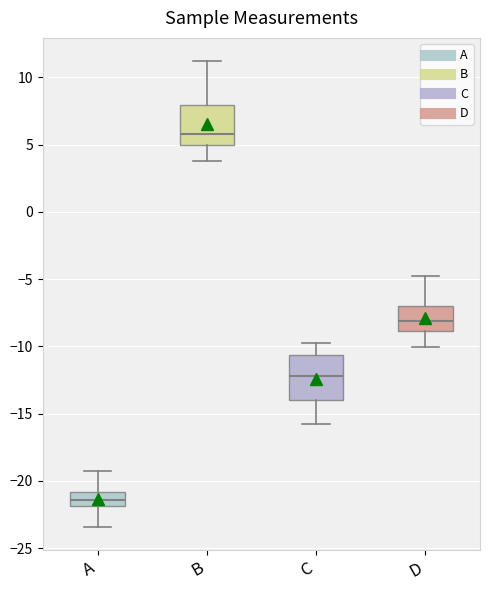

Reading left to right, transcribe this box plot: for each box, give where its median line is, the range the box spans, and where its two whiskers end, as read against the y-axis. The values are not printed on the chart, so give them approximately, as read against the axis.

A: median -21.5, box -22.0 to -21.0, whiskers -23.5 to -19.0
B: median 6.0, box 5.0 to 8.0, whiskers 4.0 to 11.0
C: median -12.0, box -14.0 to -10.5, whiskers -16.0 to -10.0
D: median -8.0, box -9.0 to -7.0, whiskers -10.0 to -5.0